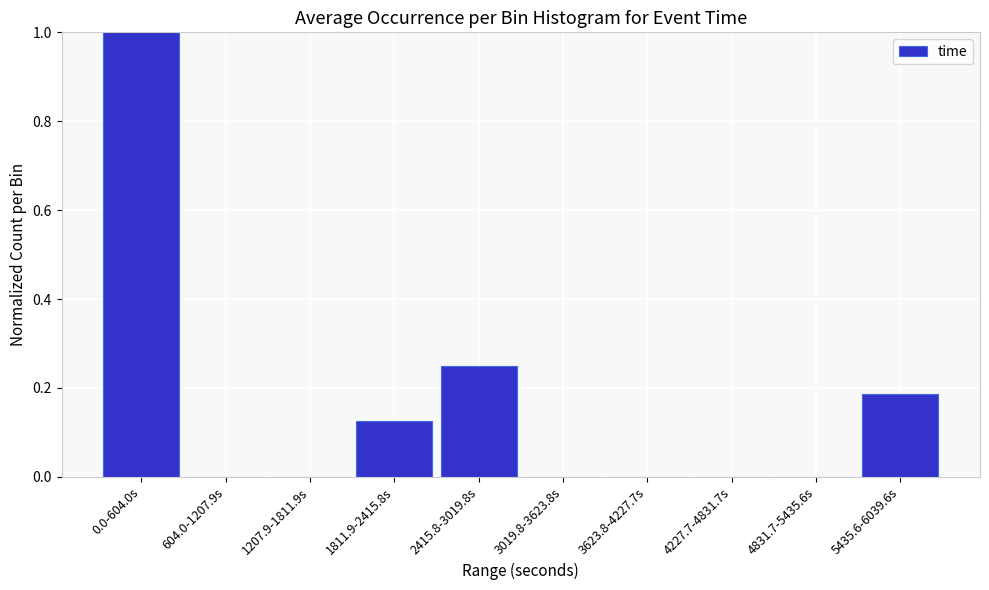

What is the sum of all values?

1.6